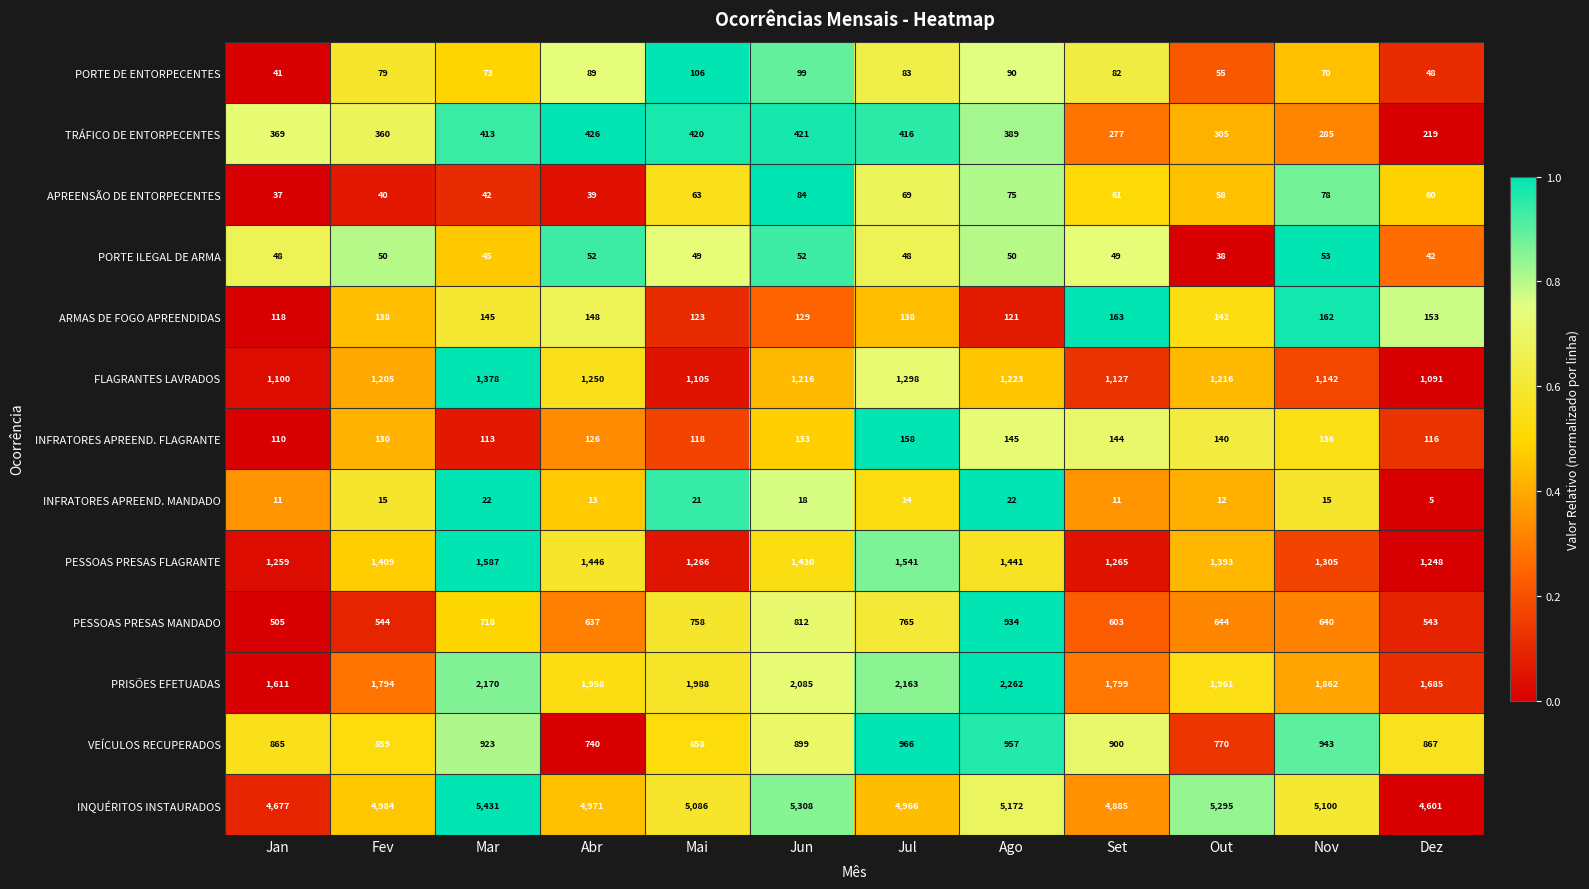

Rank the series by their maximum value, from highest to lowest.

INQUÉRITOS INSTAURADOS, PRISÕES EFETUADAS, PESSOAS PRESAS FLAGRANTE, FLAGRANTES LAVRADOS, VEÍCULOS RECUPERADOS, PESSOAS PRESAS MANDADO, TRÁFICO DE ENTORPECENTES, ARMAS DE FOGO APREENDIDAS, INFRATORES APREEND. FLAGRANTE, PORTE DE ENTORPECENTES, APREENSÃO DE ENTORPECENTES, PORTE ILEGAL DE ARMA, INFRATORES APREEND. MANDADO